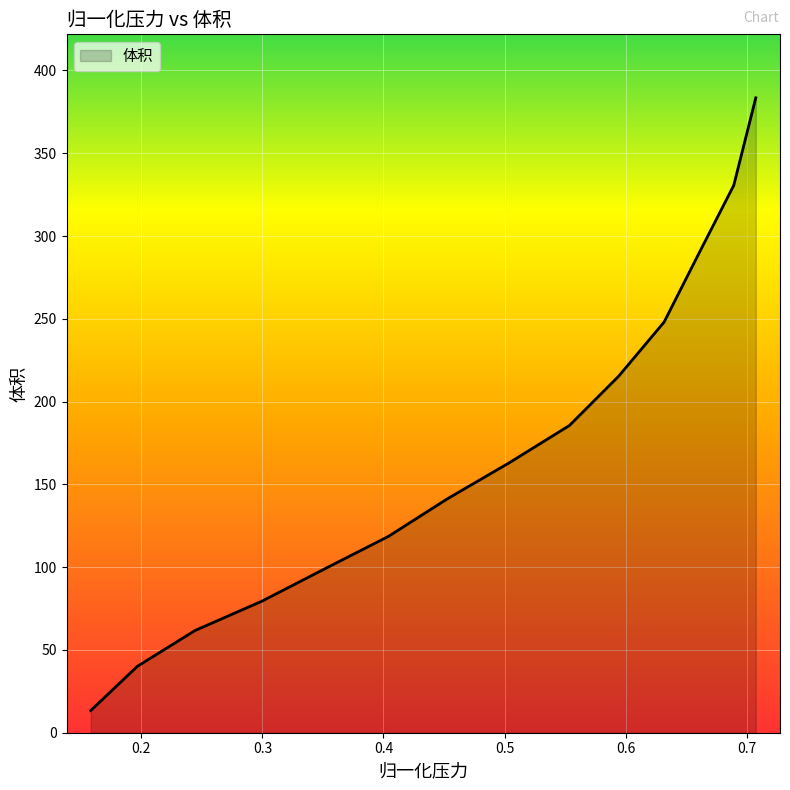

What is the maximum value shown in the chart?

383.5